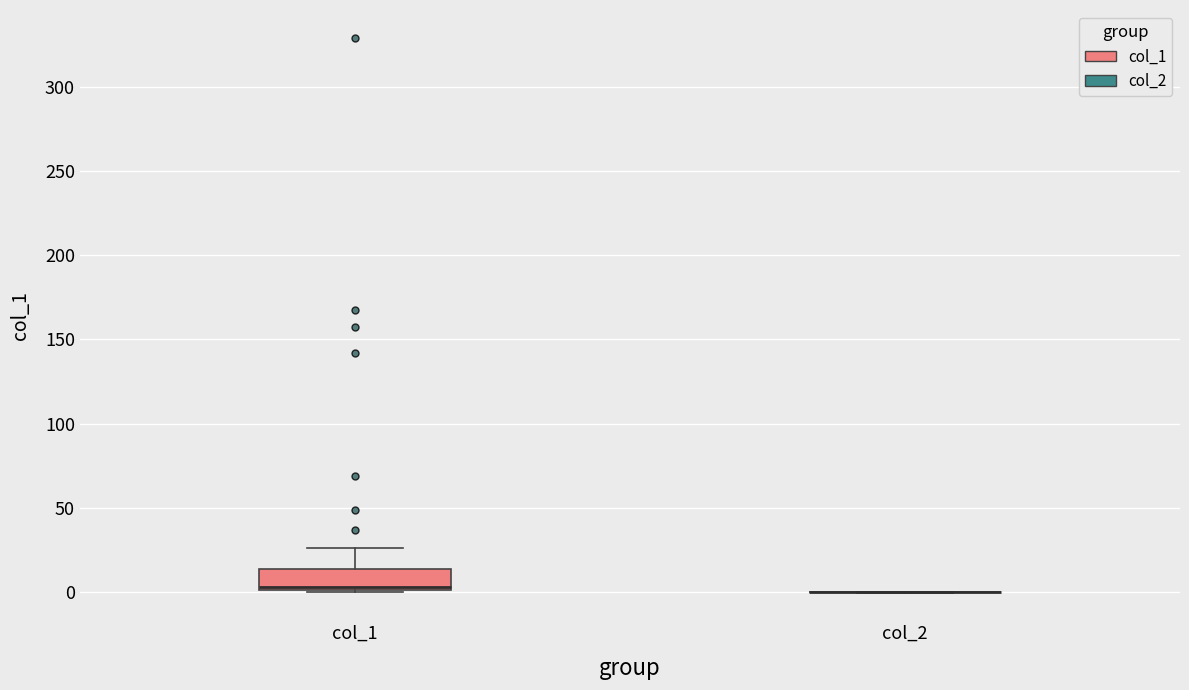

Reading left to right, transcribe this box plot: for each box, give where its median line is, the range the box spans, and where its two whiskers end, as read against the y-axis. The values are not printed on the chart, so give them approximately, as read against the axis.

col_1: median 5, box 0 to 15, whiskers 0 to 25
col_2: box collapsed to a line at 0, whiskers 0 to 0